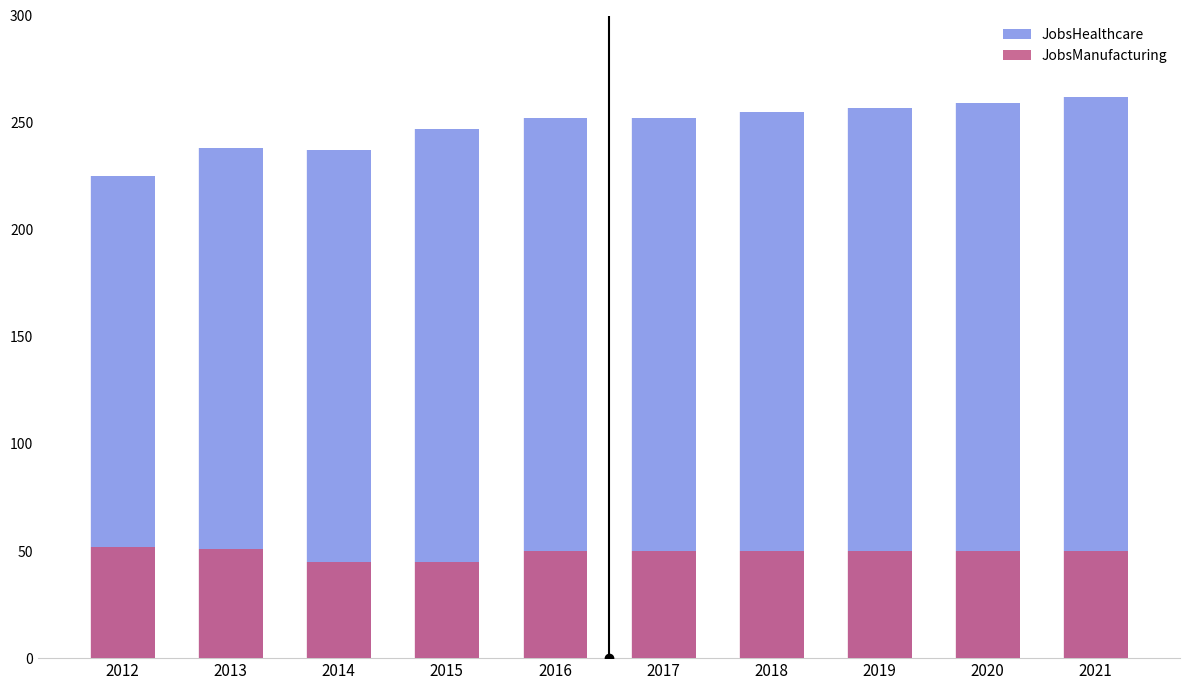

The value of JobsManufacturing at 2016 is 21. True or false?

False